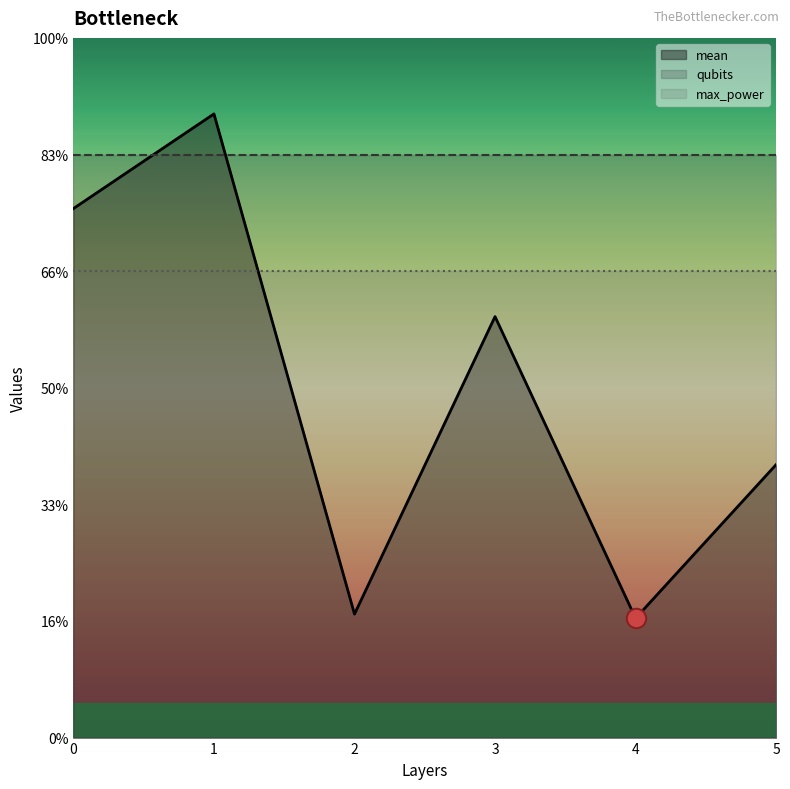

Between 0 and 1, which is larger?

1